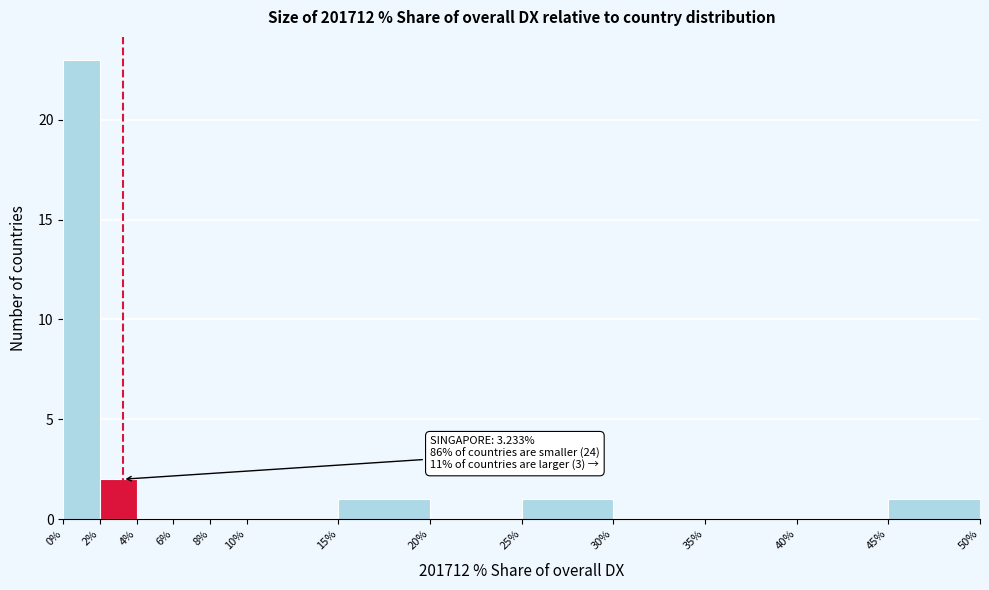

Over which range of the x-axis is the bar tallest?

0% to 2%